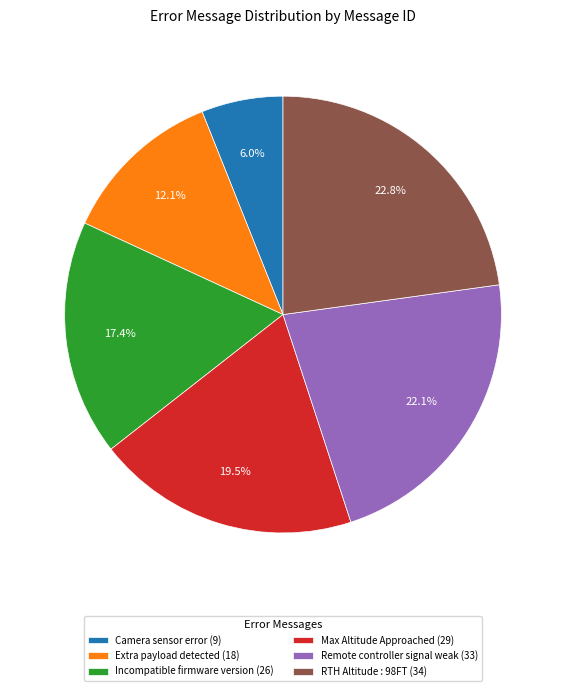

Is the sum of Remote controller signal weak and RTH Altitude : 98FT greater than half?

No